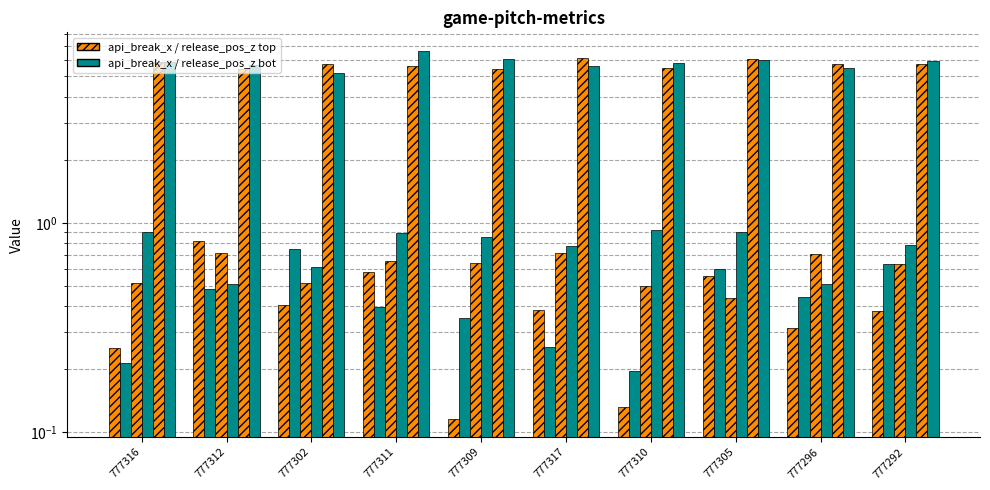

At how many categories does at least one series exceed 4?

10